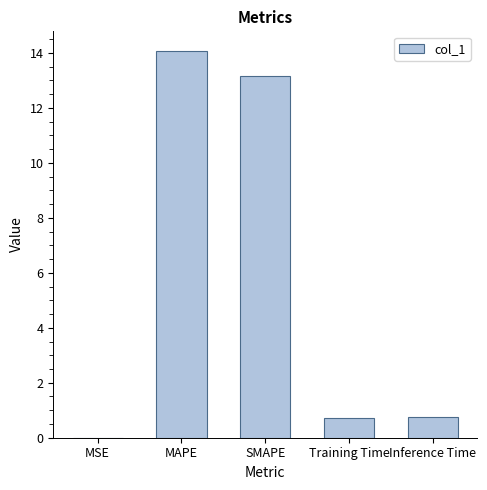

The value at Inference Time is 0.8. True or false?

True